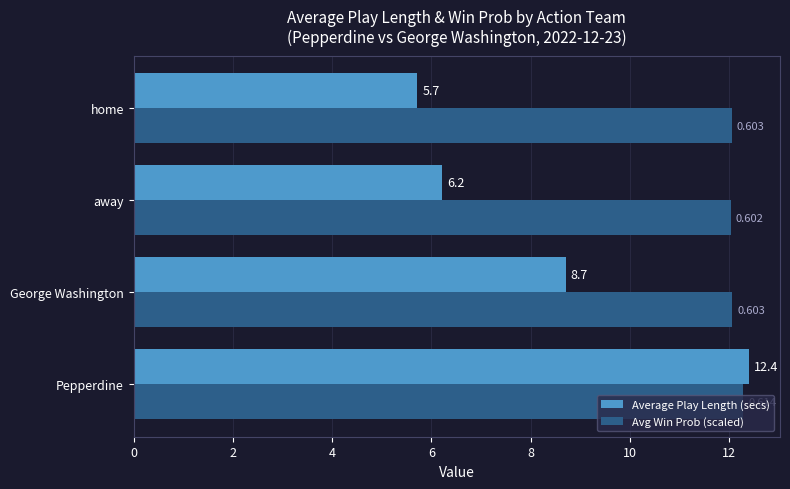

Which series has the widest spread of values?

Average Play Length (secs)